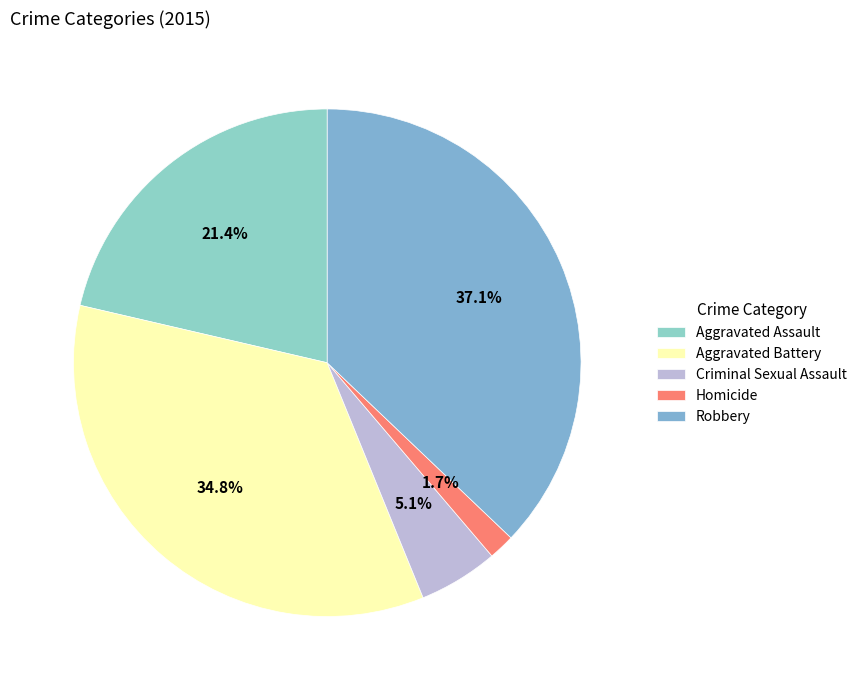

Count the number of slices in the pie.

5